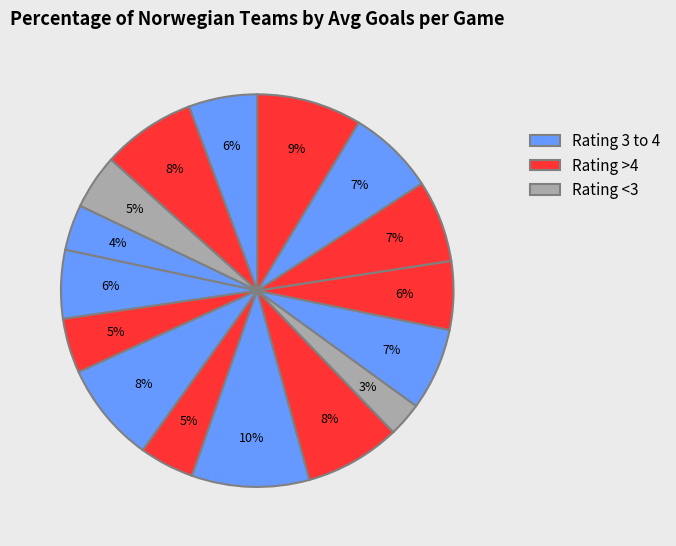

Is there any slice that represents more than half of the pie?

No